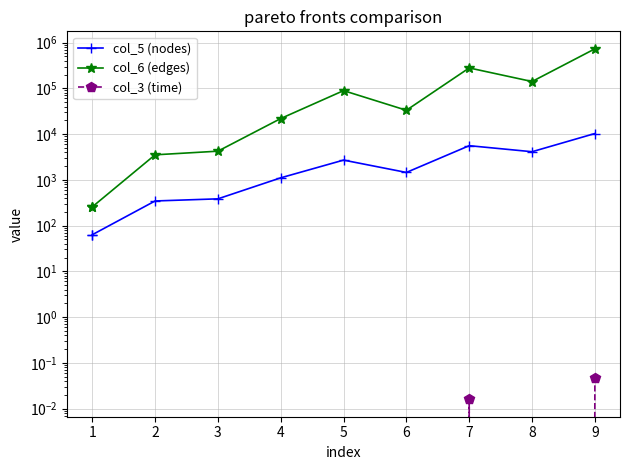

At 9, list the series in order from smallest to largest.

col_3 (time), col_5 (nodes), col_6 (edges)